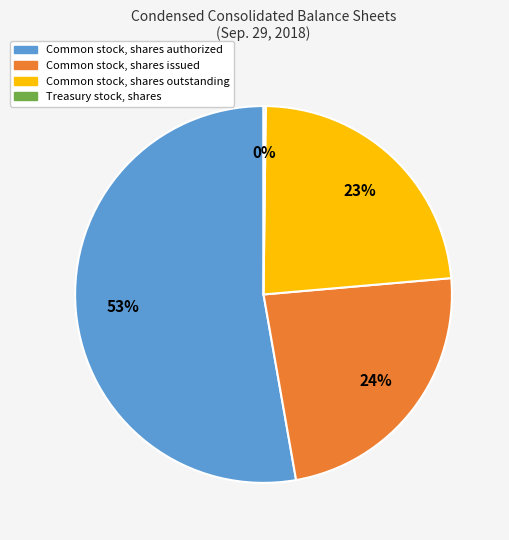

Is it true that Common stock, shares authorized is 61% of the pie?

False